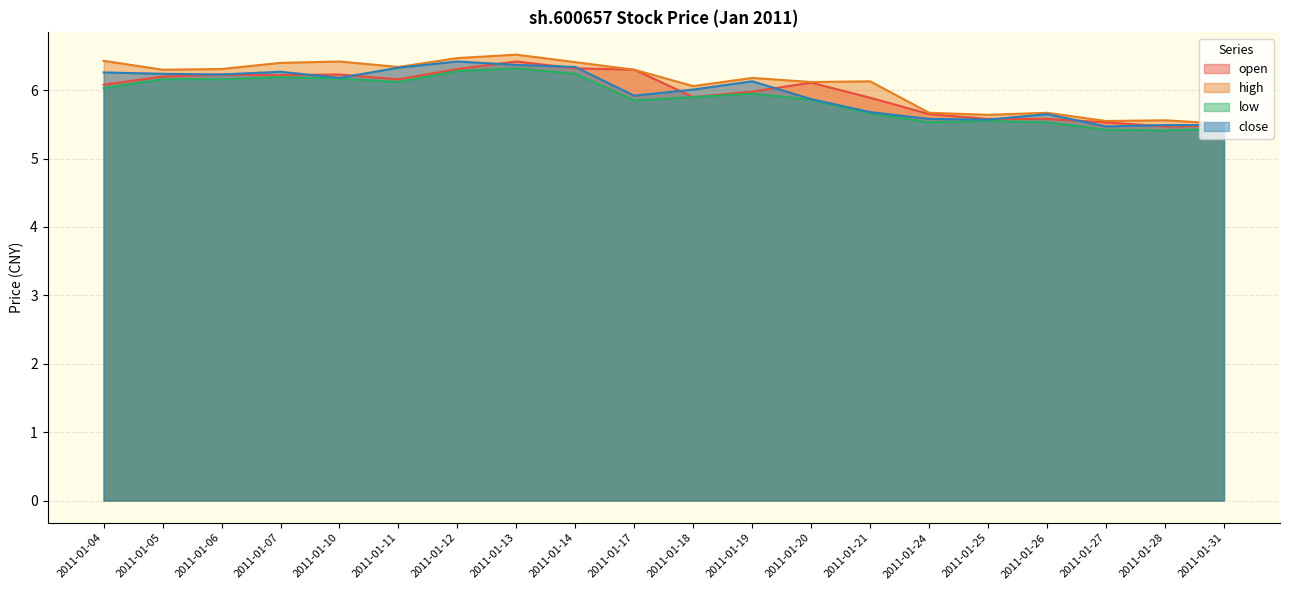

In close, how many points are lower than both neighbors (excluding endpoints)?

5